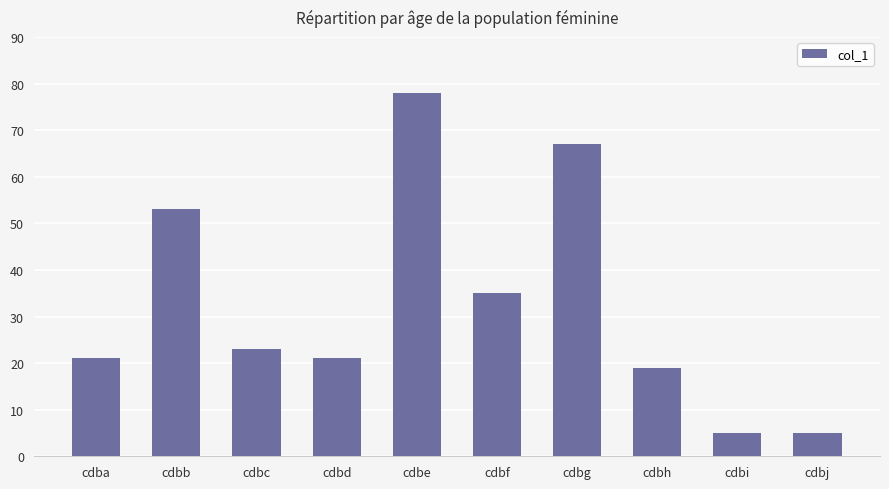

The value at cdbc is 23. True or false?

True